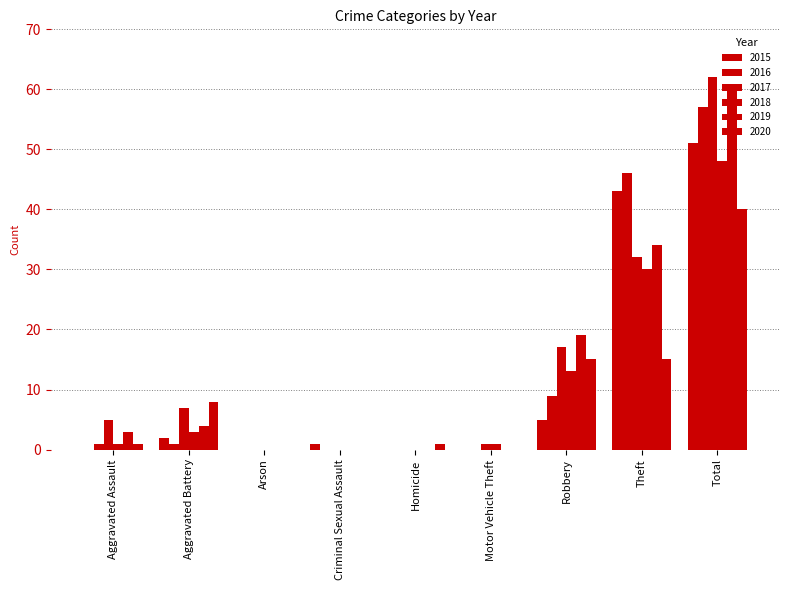

How many data points does each series have?

9